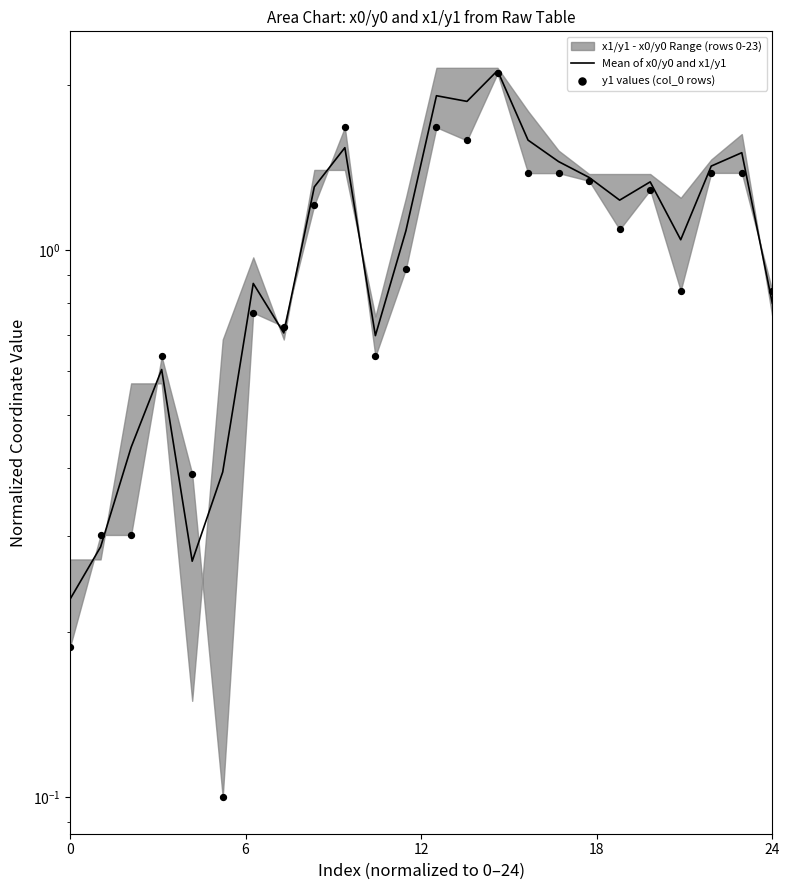

Which series has the largest total across all categories?

Mean of x0/y0 and x1/y1